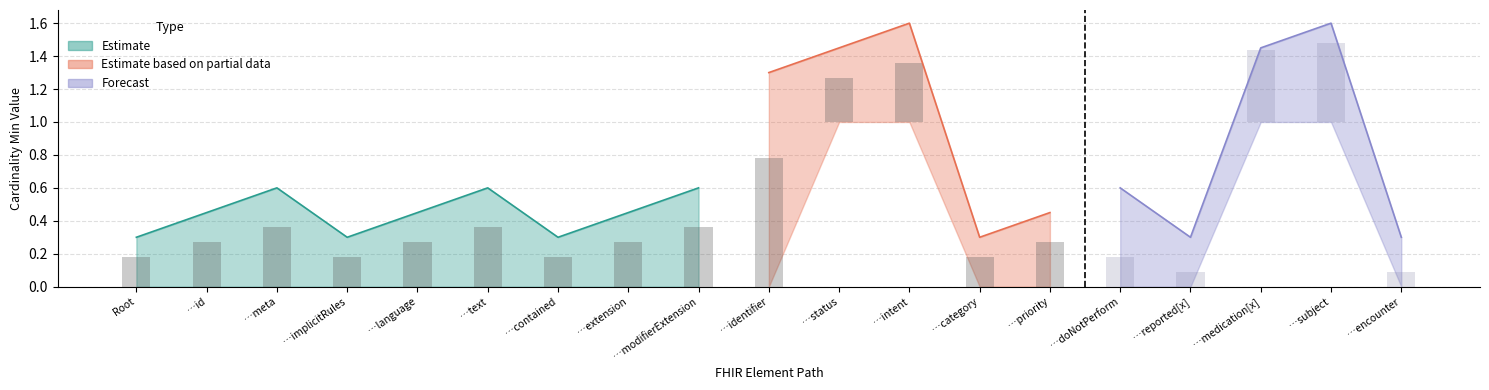

How many groups of bars are there?

19